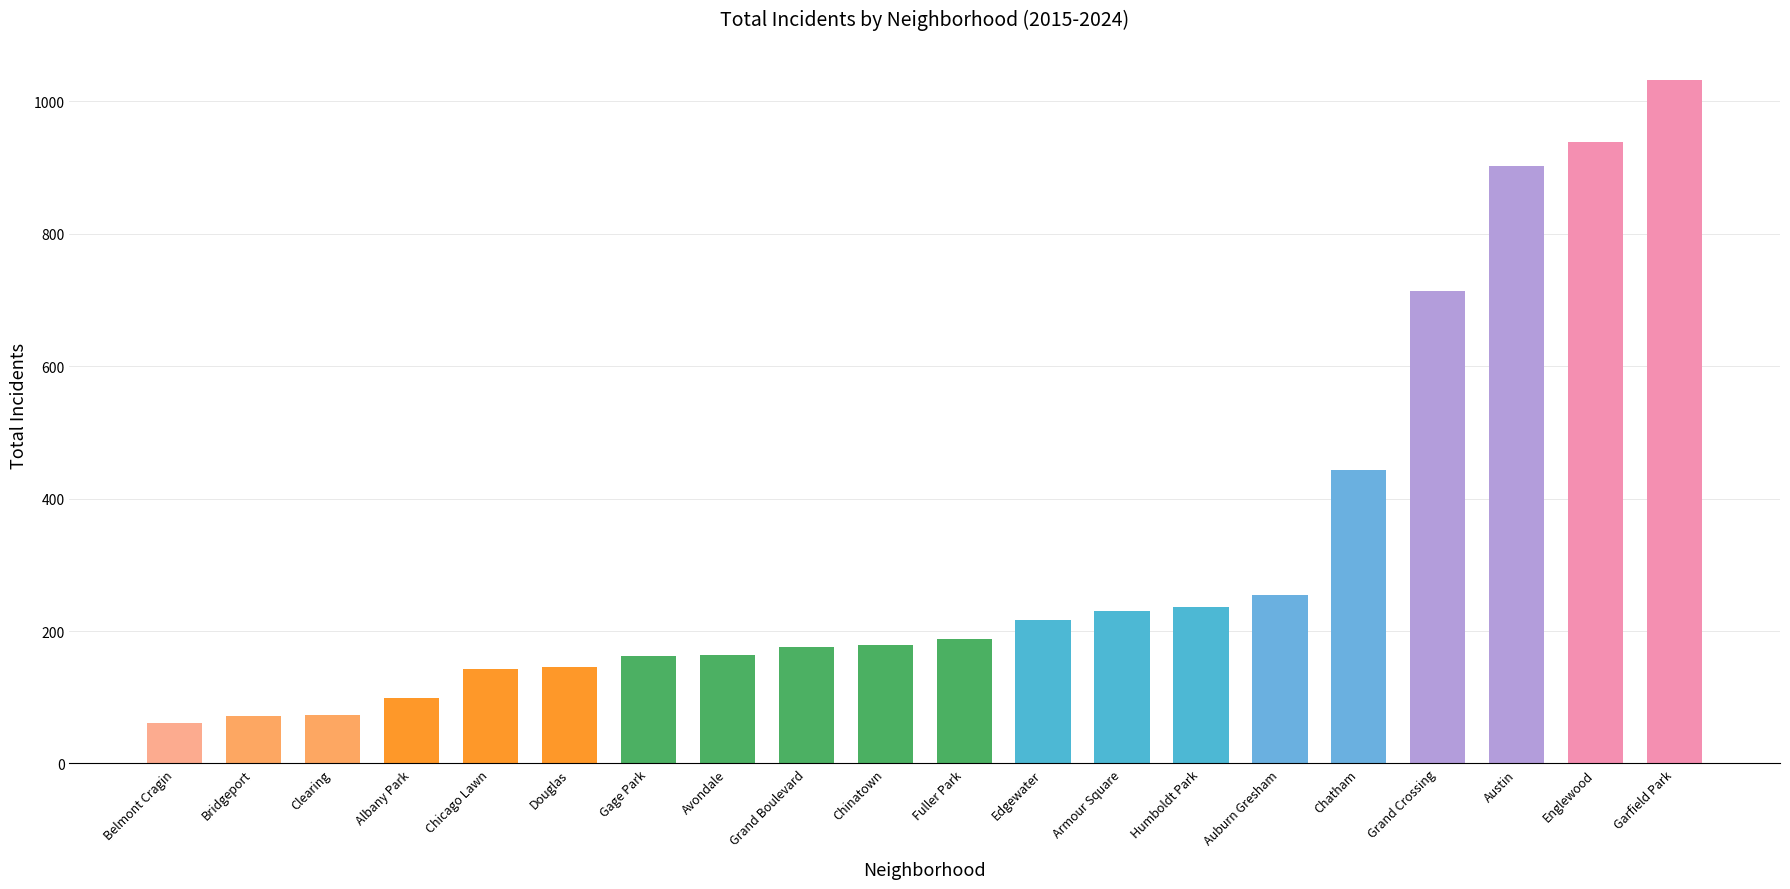

Which category has the highest value across all series?

Garfield Park